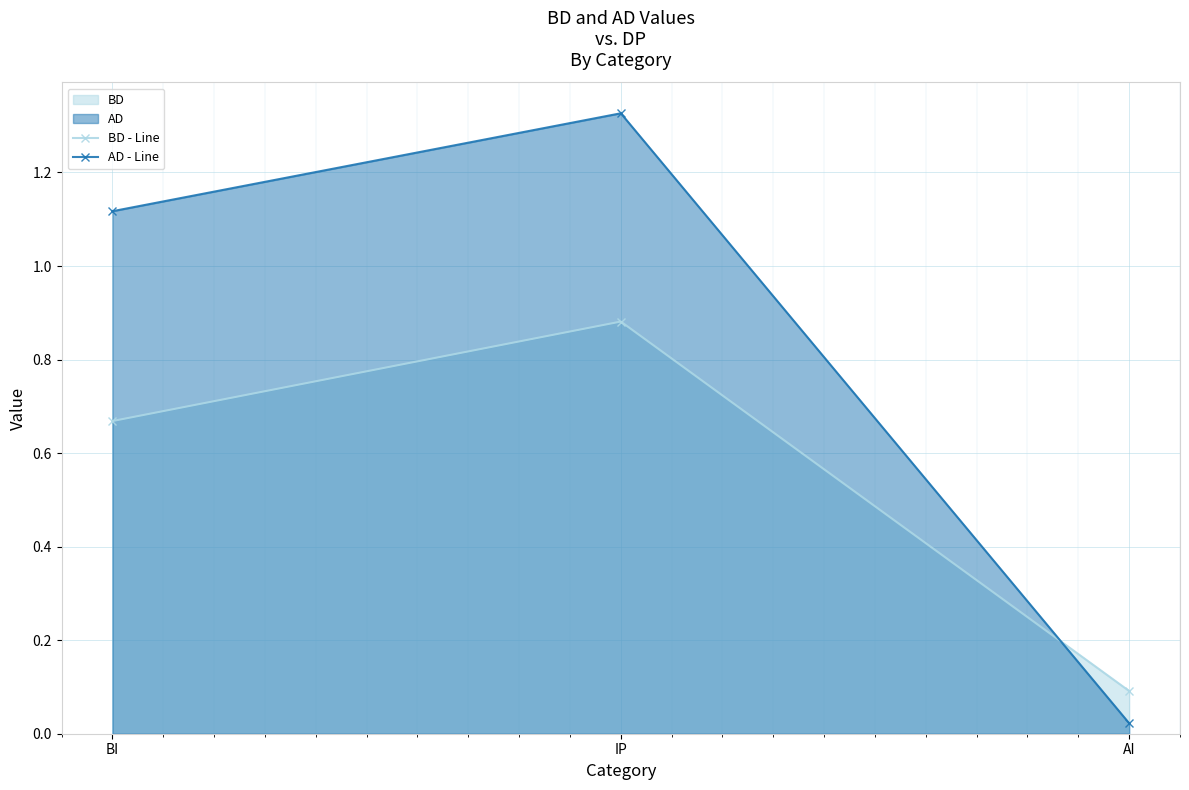

What is the label of the 1st point from the left?

BI